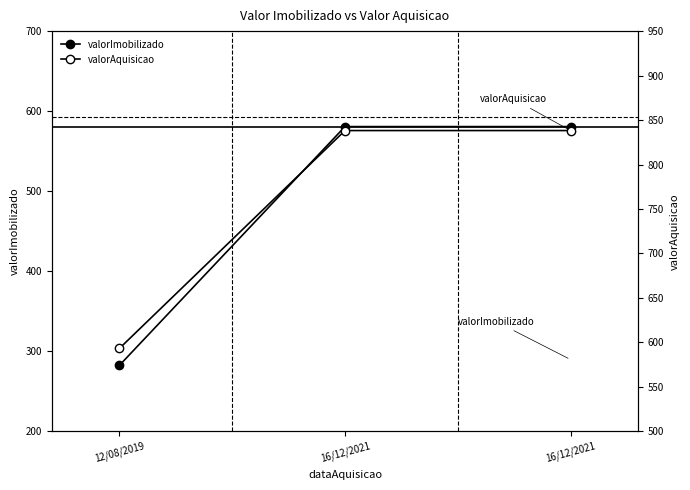

Reading left to right, list all the values displayed in this chart.

valorImobilizado: 12/08/2019=282.5	16/12/2021=580.7	16/12/2021=580.7
valorAquisicao: 12/08/2019=593.3	16/12/2021=838.2	16/12/2021=838.2